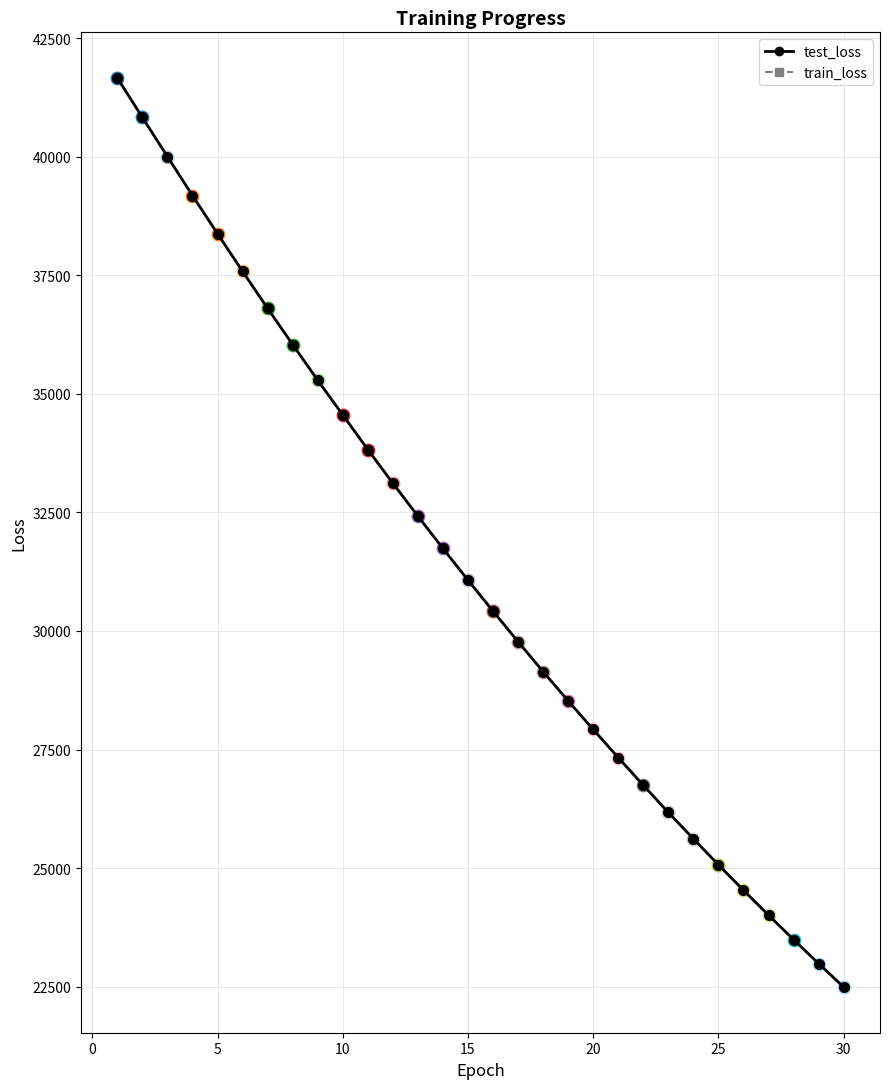

Which series has the largest range (max minus min)?

train_loss